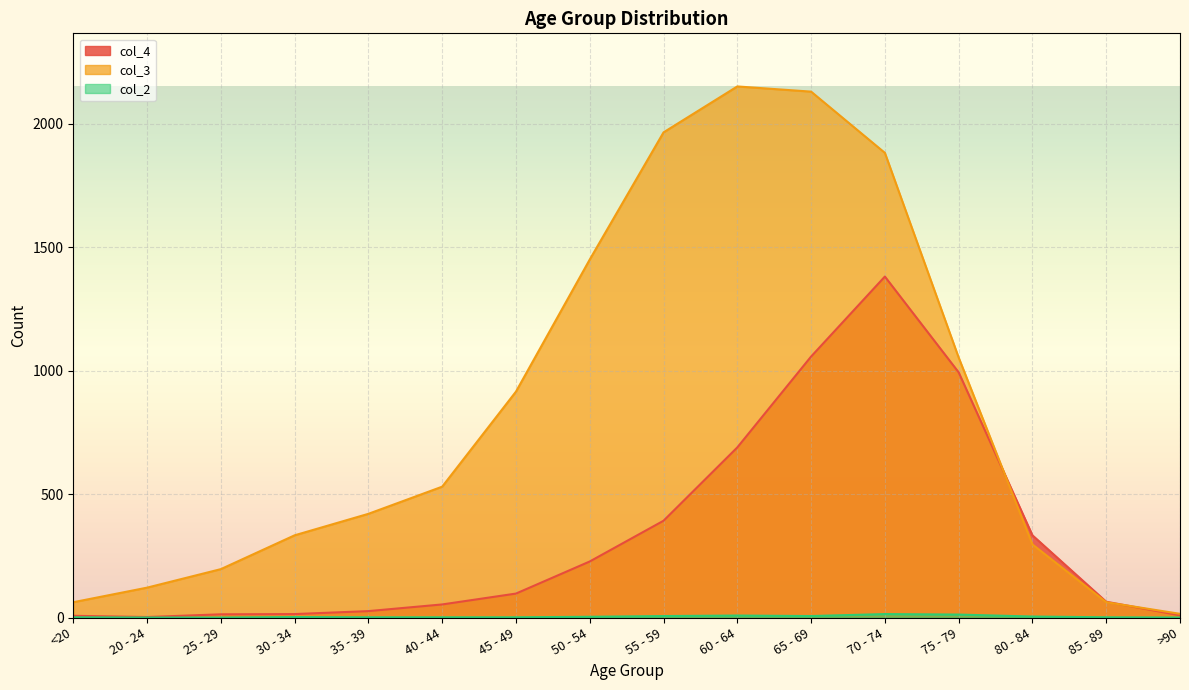

How many lines are shown in the chart?

3